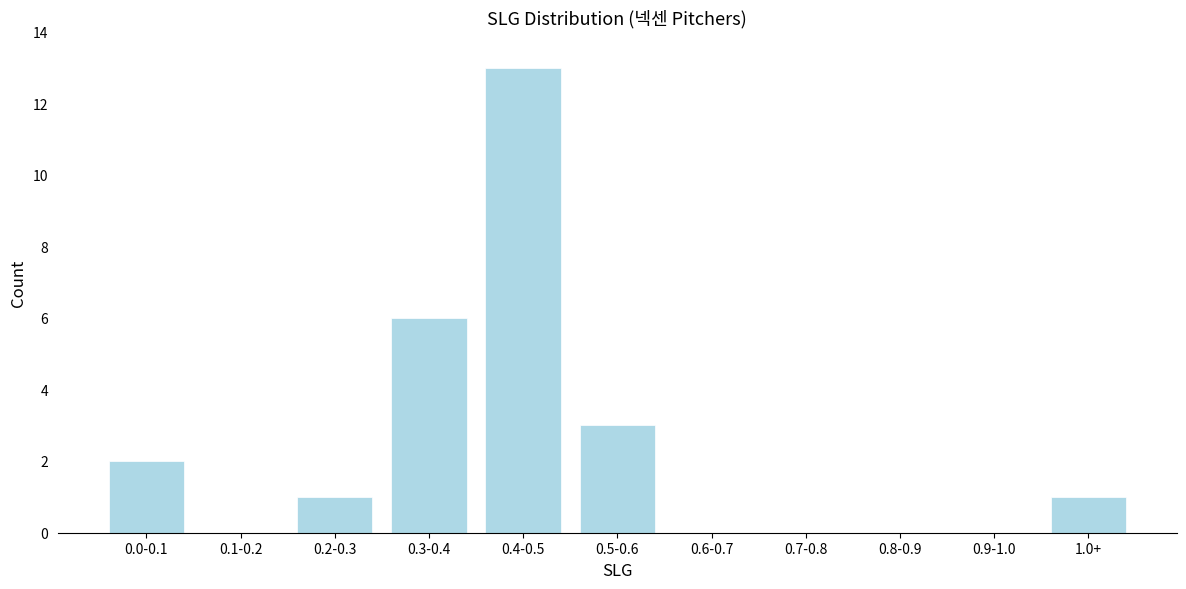

Reading right to left, list all the values displayed in this chart.

1.0+=1	0.9-1.0=0	0.8-0.9=0	0.7-0.8=0	0.6-0.7=0	0.5-0.6=3	0.4-0.5=13	0.3-0.4=6	0.2-0.3=1	0.1-0.2=0	0.0-0.1=2